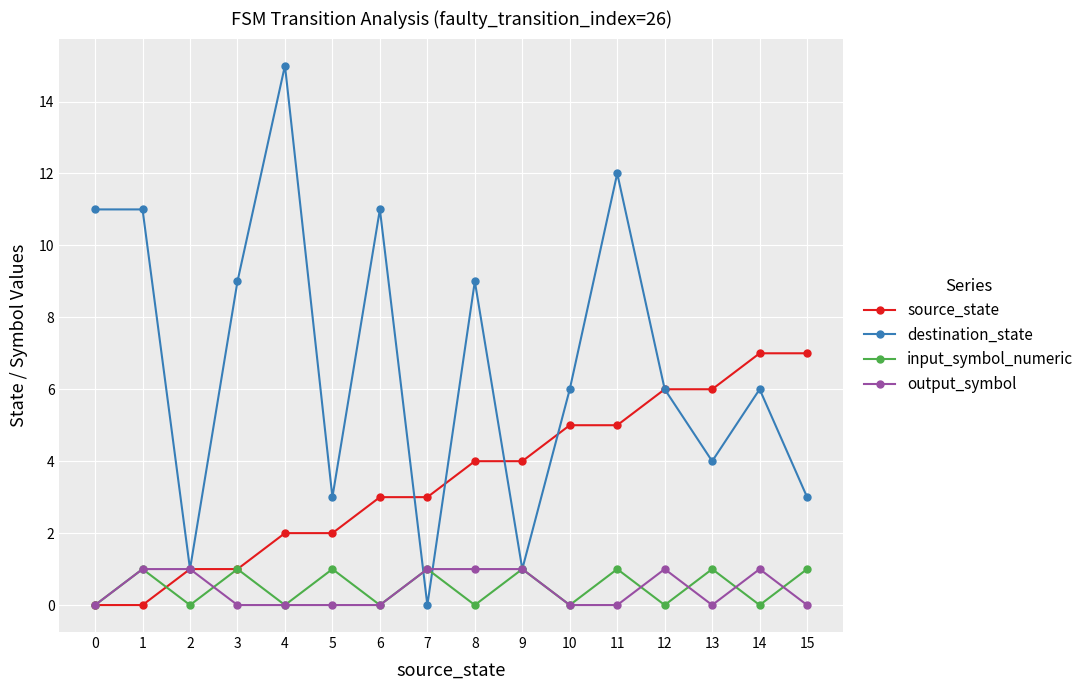

At 5, list the series in order from largest to smallest.

destination_state, source_state, input_symbol_numeric, output_symbol